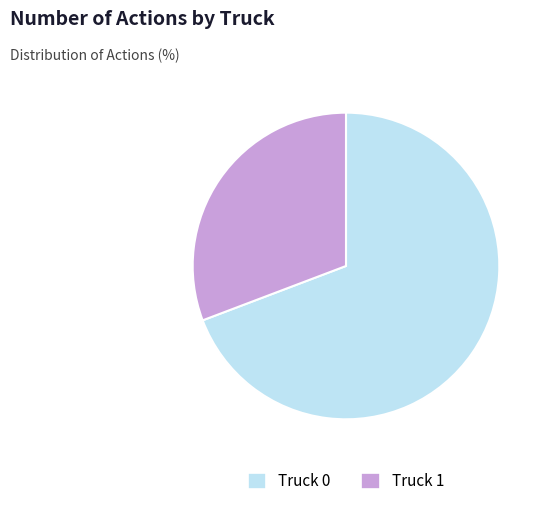

Do Truck 0 and Truck 1 together represent more than half of the pie?

Yes